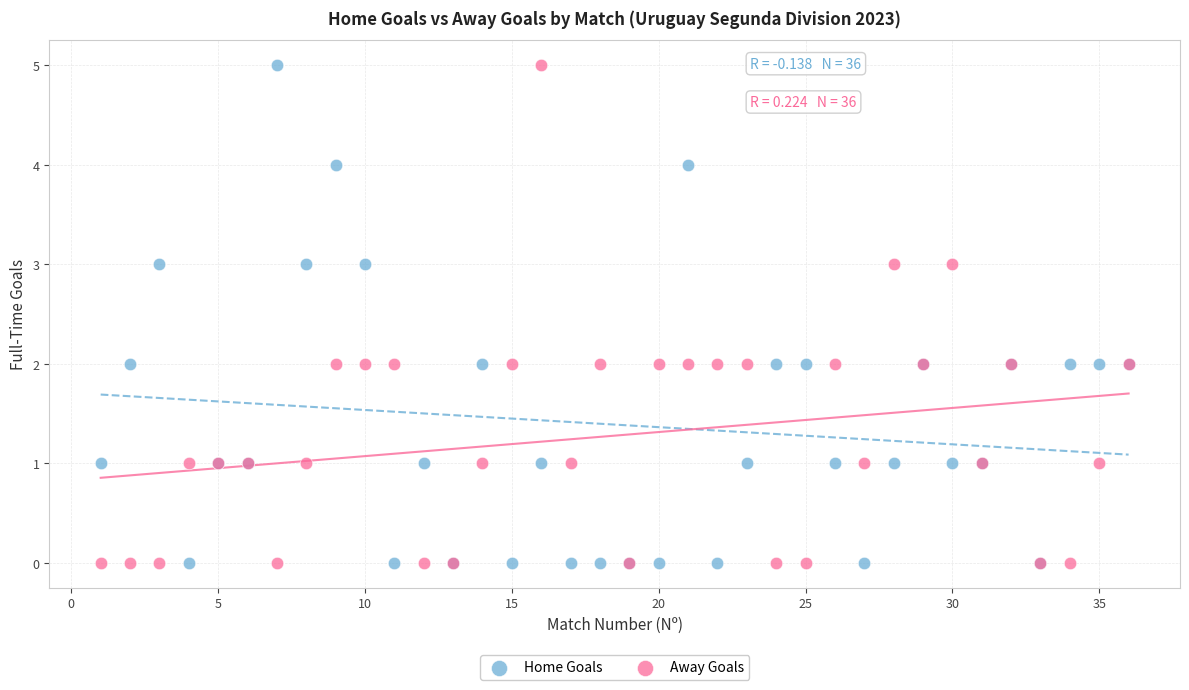

What is the X range (max minus min) for the scatter plot?

35